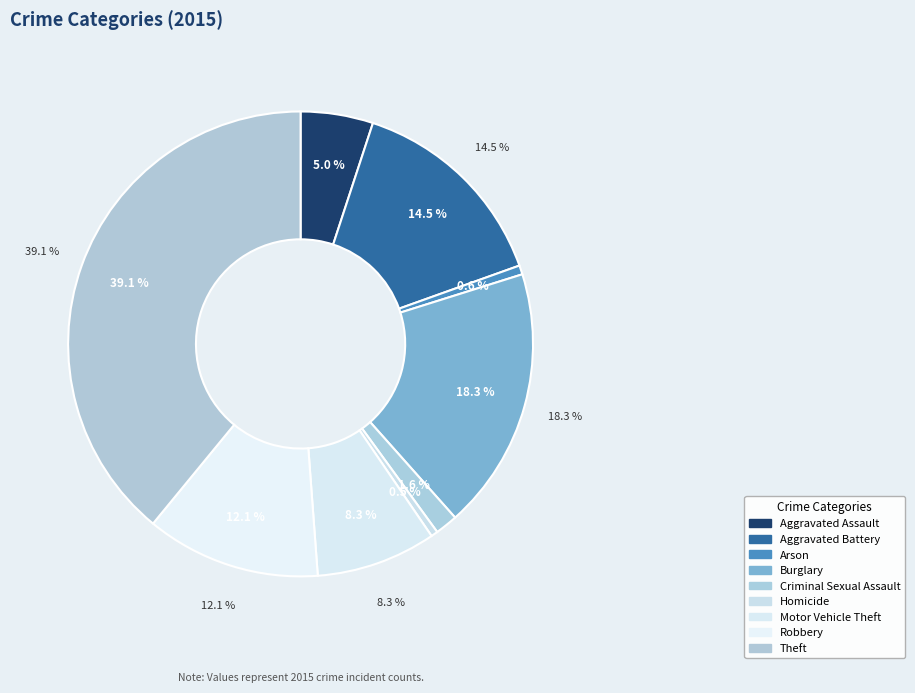

Is there any slice that represents more than half of the pie?

No